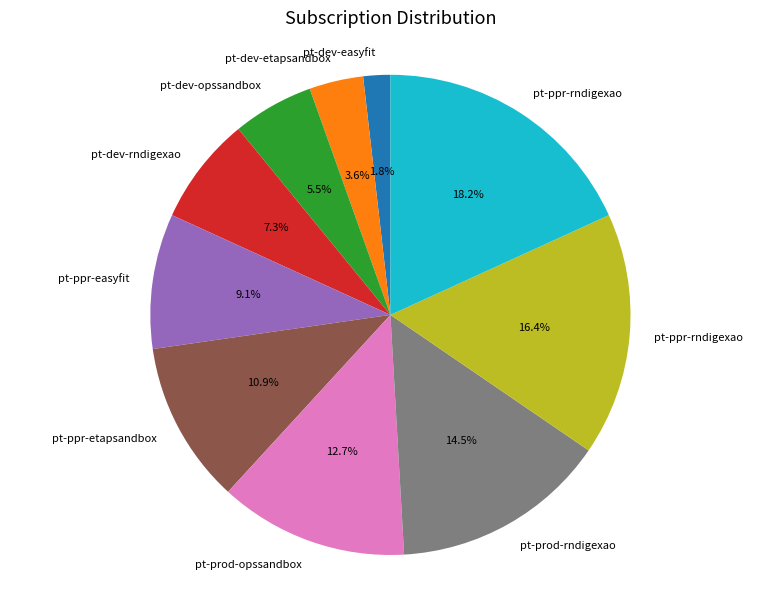

Is there a majority slice in this chart?

No